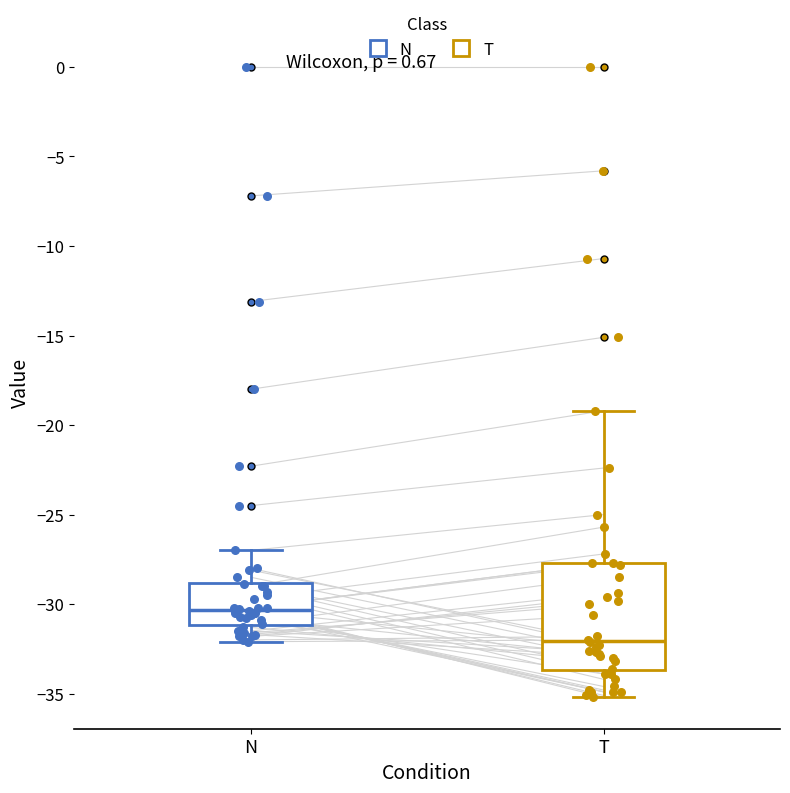

Reading left to right, transcribe this box plot: for each box, give where its median line is, the range the box spans, and where its two whiskers end, as read against the y-axis. The values are not printed on the chart, so give them approximately, as read against the axis.

N: median -30.5, box -31.0 to -29.0, whiskers -32.0 to -27.0
T: median -32.0, box -33.5 to -27.5, whiskers -35.0 to -19.0